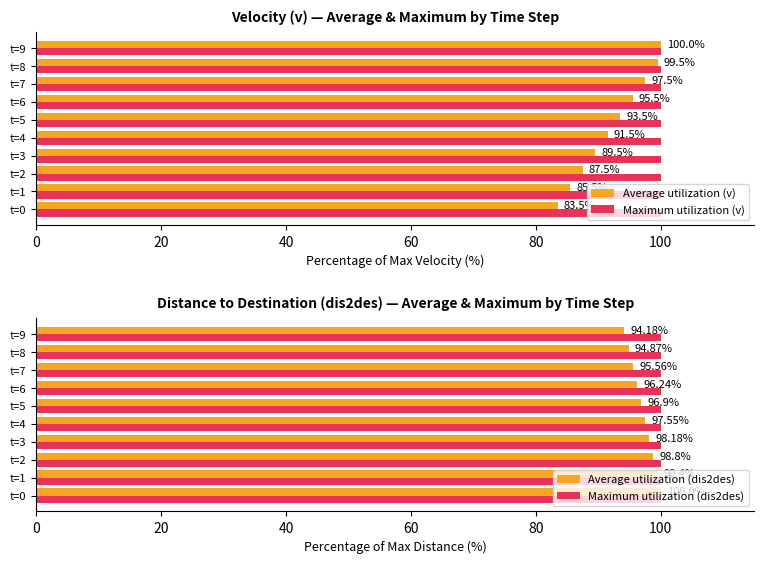

The Maximum utilization (v) series shows 32.7 at t=3. True or false?

False